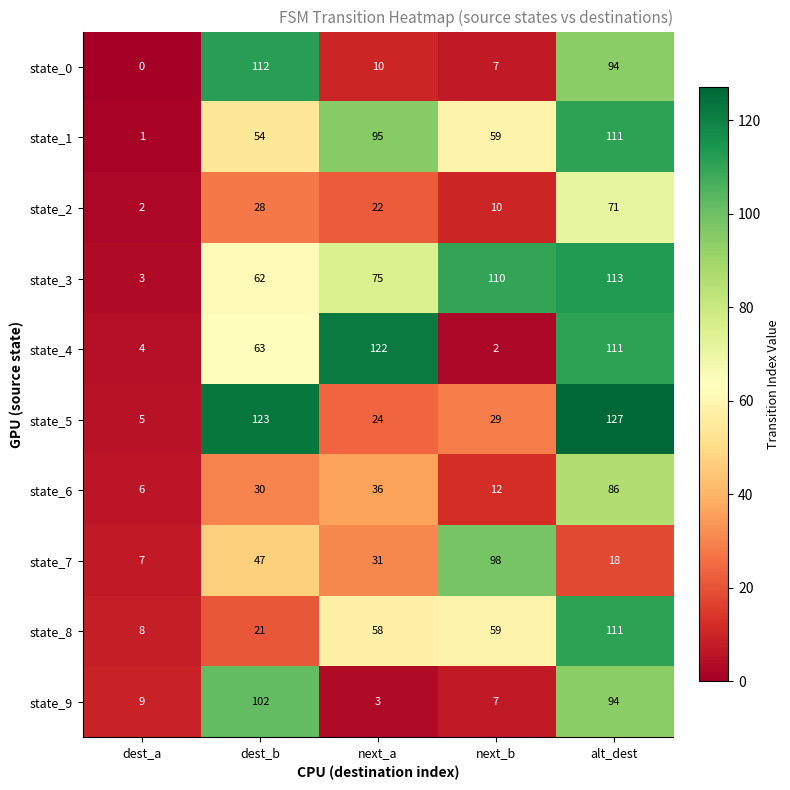

What is the maximum value for state_9?

102